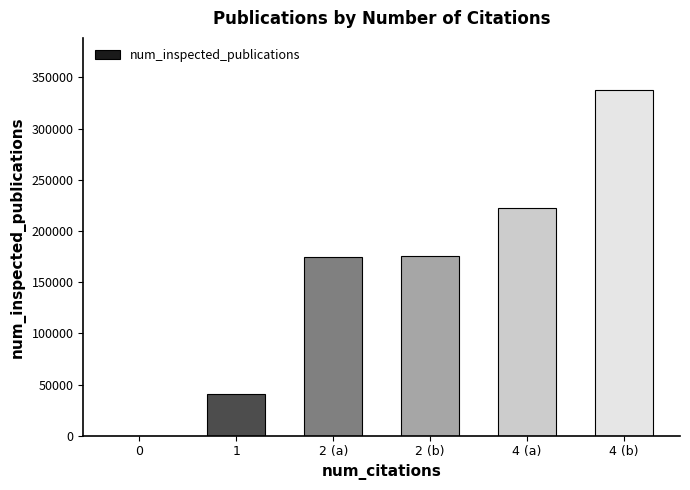

What is the sum of the values at 4 (b) and 2 (a)?

512755